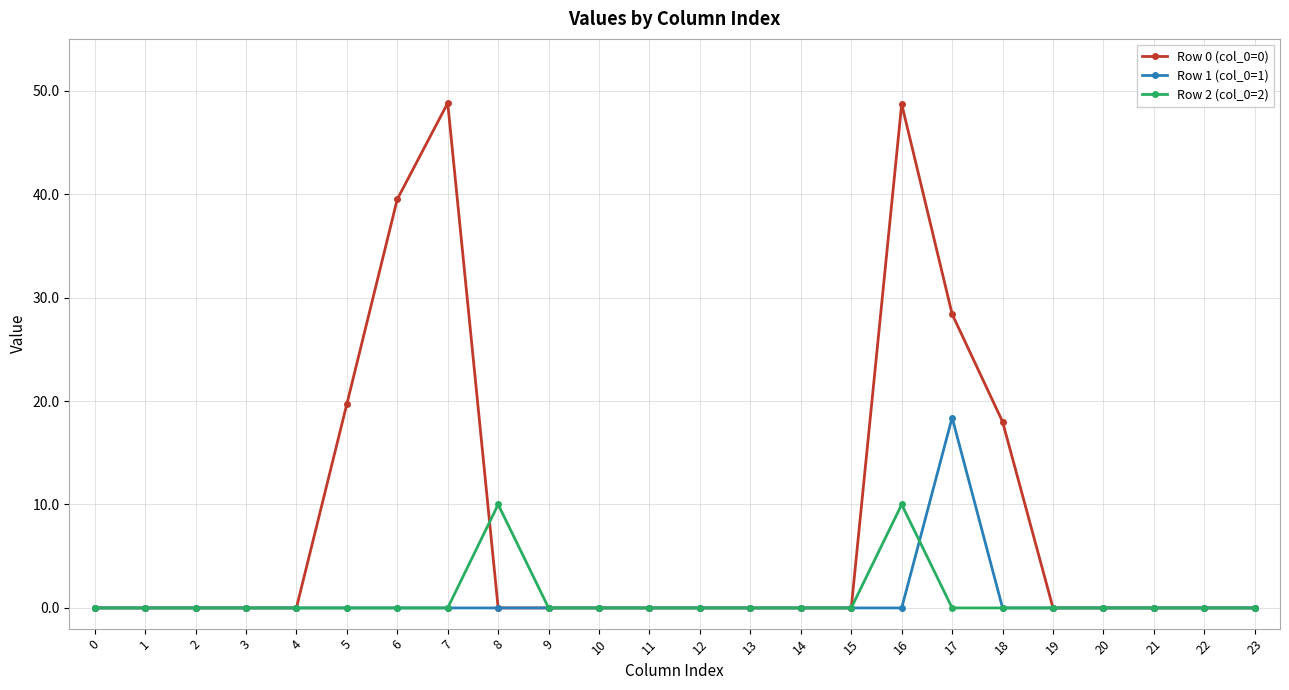

At which category is the sum across all series the highest?

16